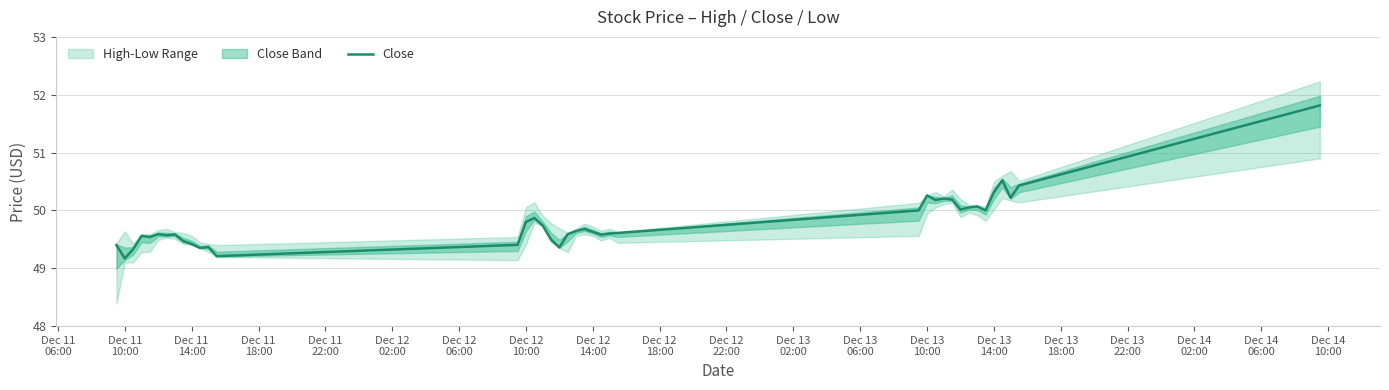

What is the minimum value shown in the chart?

49.2